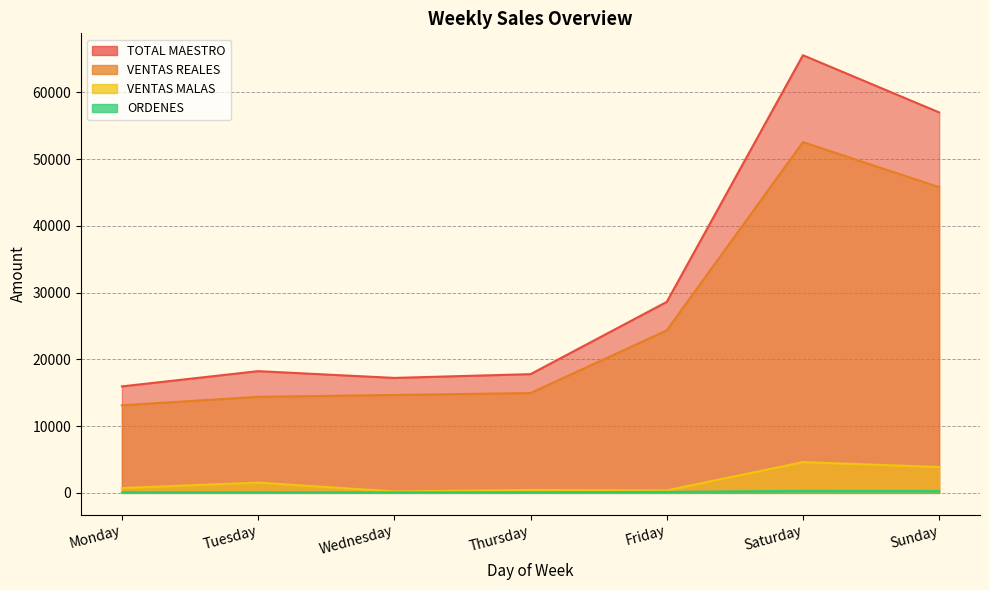

How many categories are shown in the chart?

7